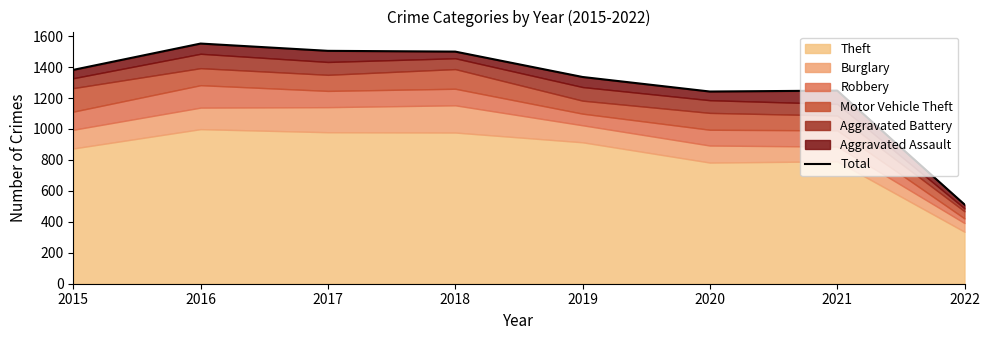

The chart shows a value of 2666 at 2017. True or false?

False